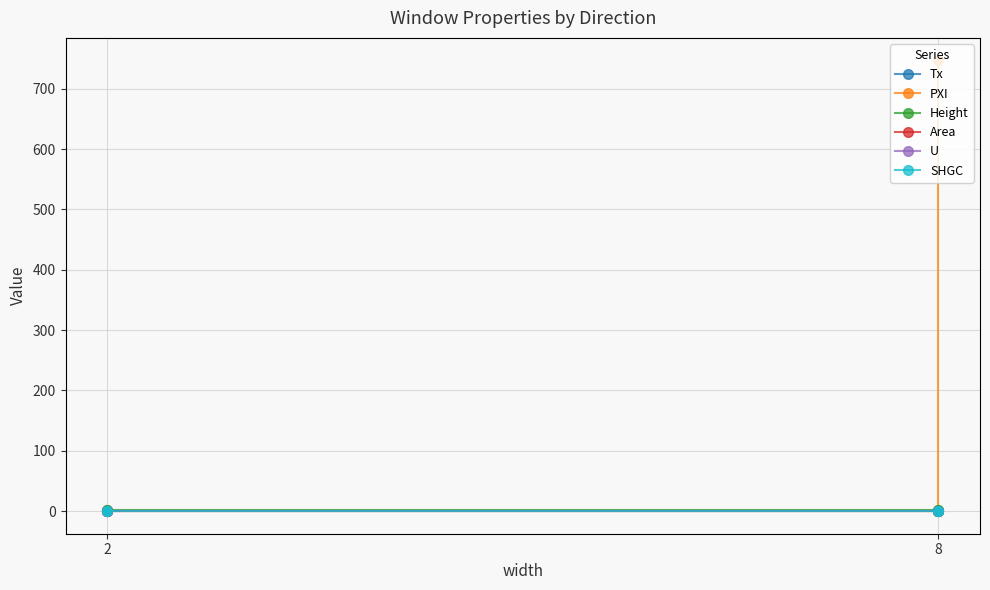

Which category has the lowest value in the U series?

8